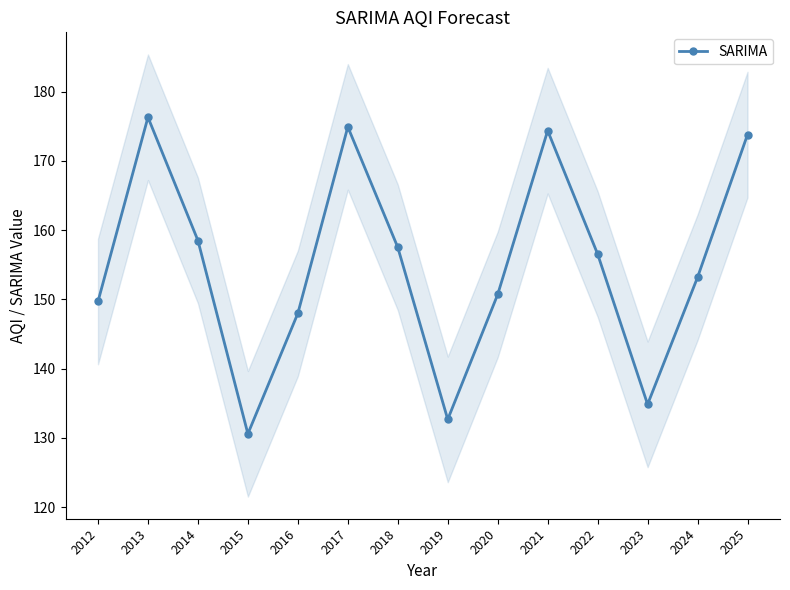

True or false: the data shows 75.5 at 2016.

False